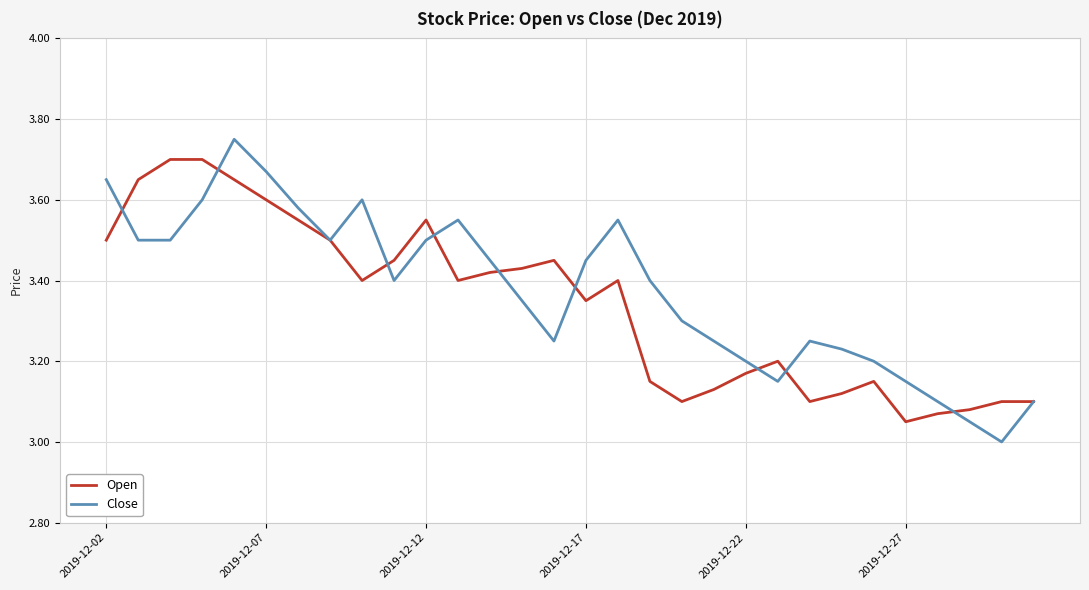

At how many categories does at least one series exceed 3?

30